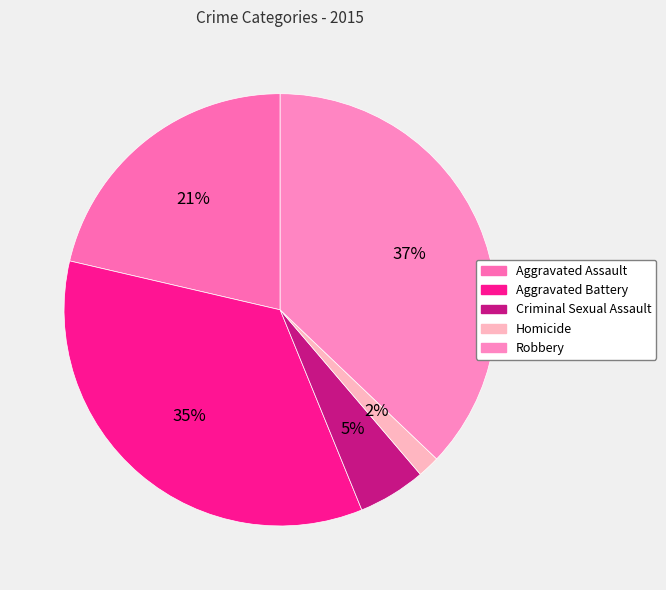

Which slice is the smallest?

Homicide